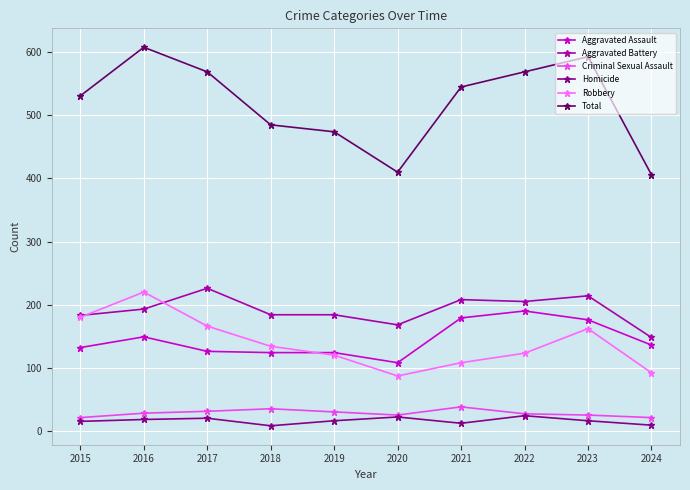

Which series changed the most between 2018 and 2023?

Total